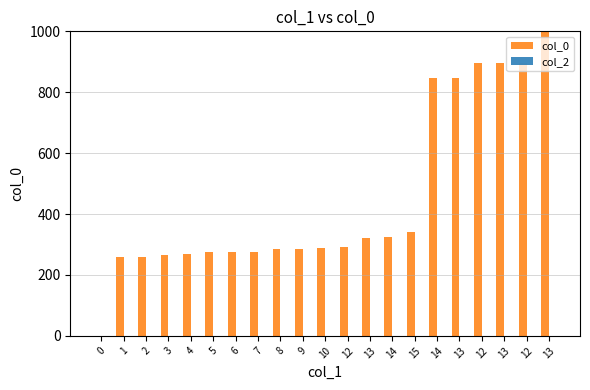

What is the label of the 9th bar from the right?

13